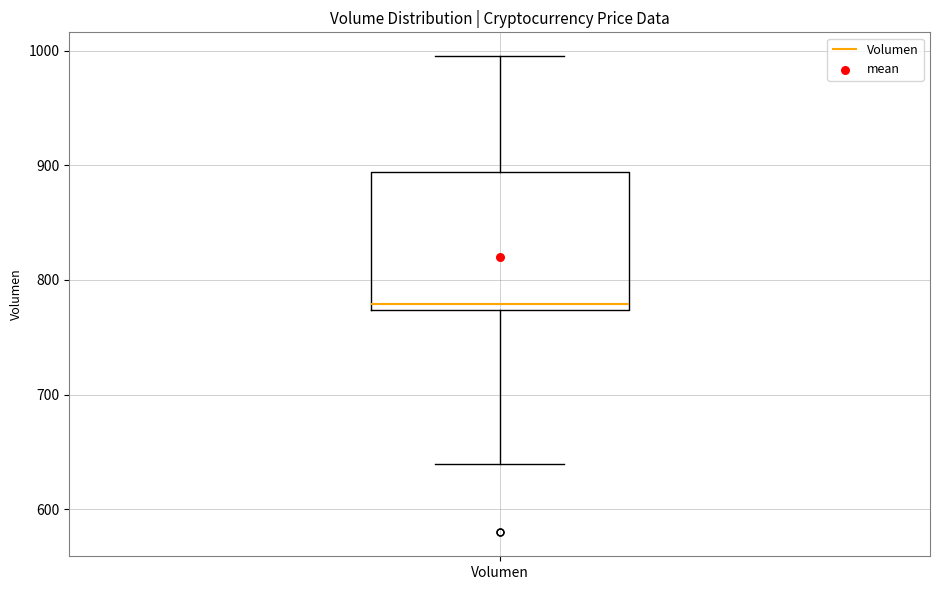

Read this box plot against the y-axis: the position of the median line, the range covered by the box, and the ends of both whiskers. The values are not printed on the chart, so give them approximately, as read against the axis.

median 780, box 770 to 890, whiskers 640 to 1000